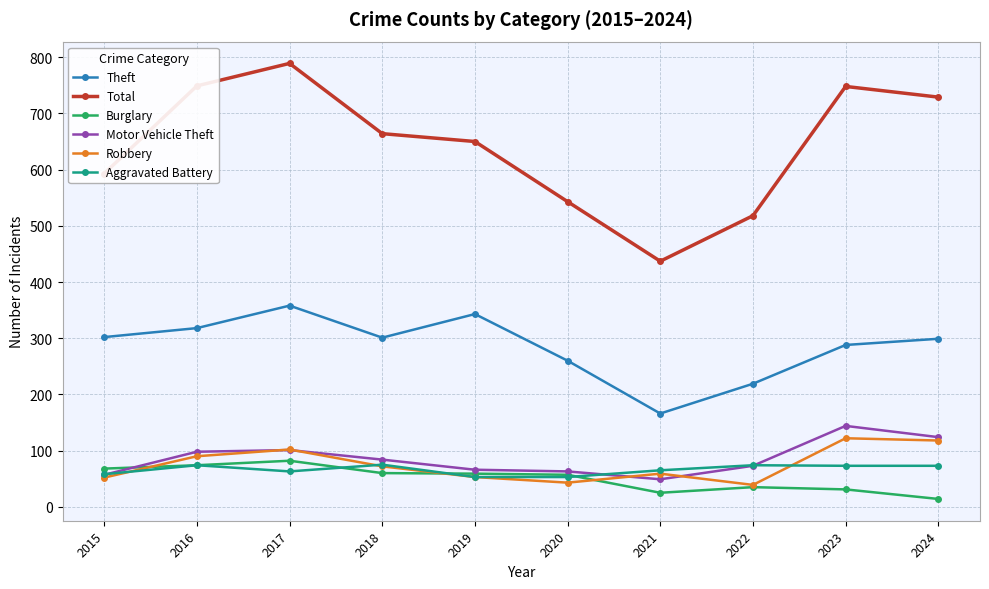

Is the value of Robbery at 2016 greater than the value of Aggravated Battery at 2022?

Yes